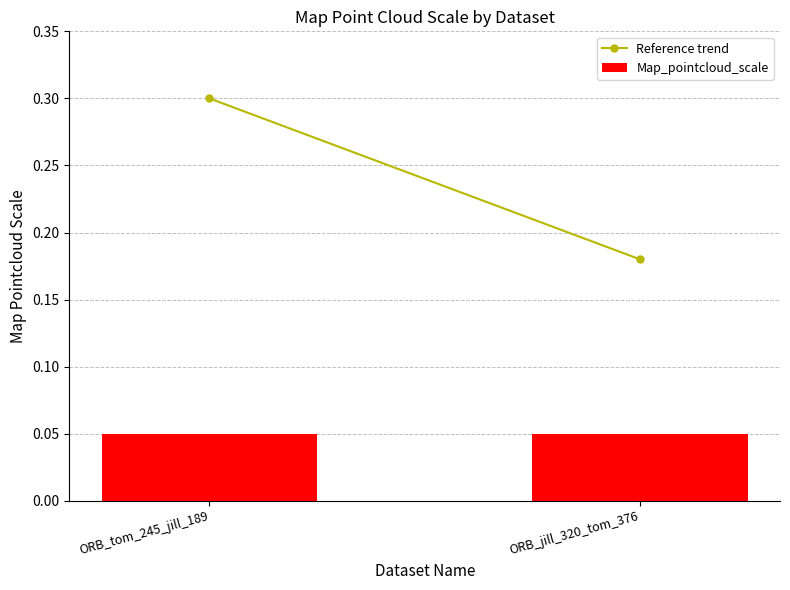

Rank the series at ORB_jill_320_tom_376 from lowest to highest value.

Map_pointcloud_scale, Reference trend